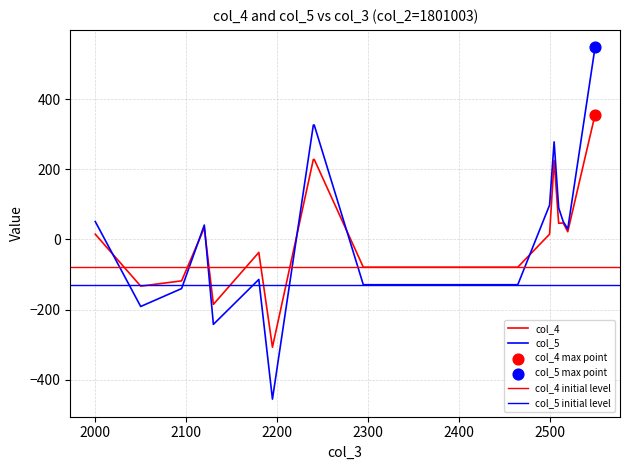

Which series contains the lowest Y value?

col_5